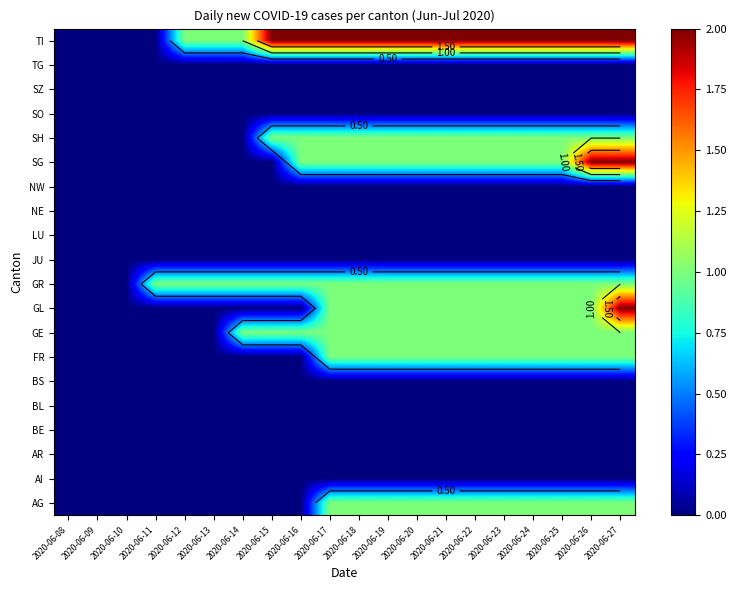

At which label does SZ reach its minimum?

2020-06-08